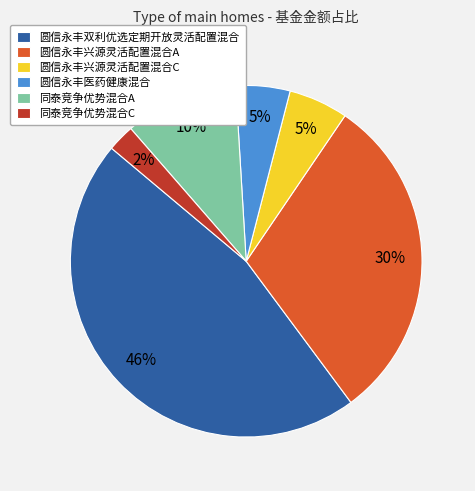

What is the largest slice in the pie chart?

圆信永丰双利优选定期开放灵活配置混合